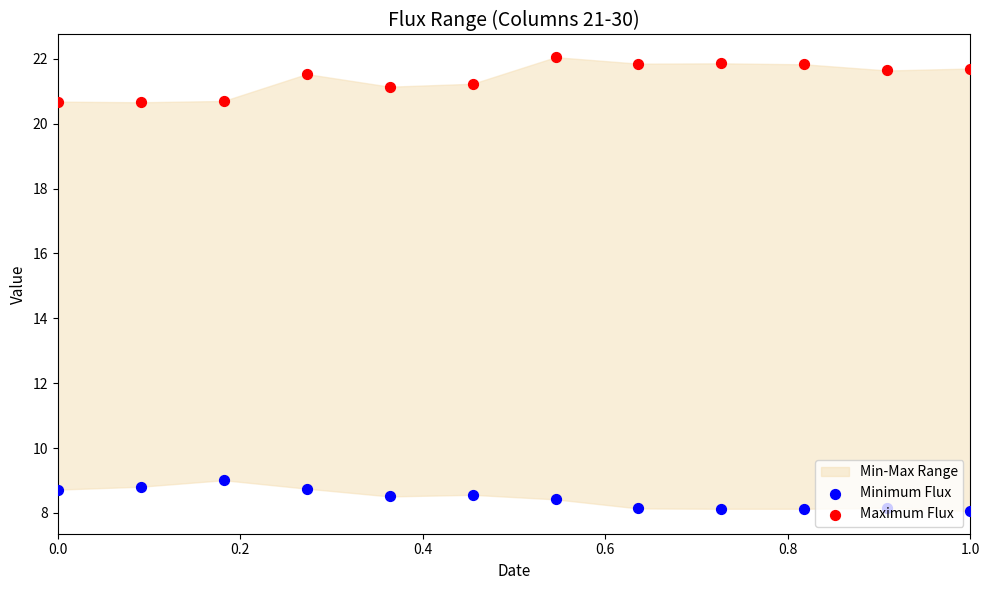

Is the value of Maximum Flux at 0.2 greater than the value of Minimum Flux at 11?

Yes